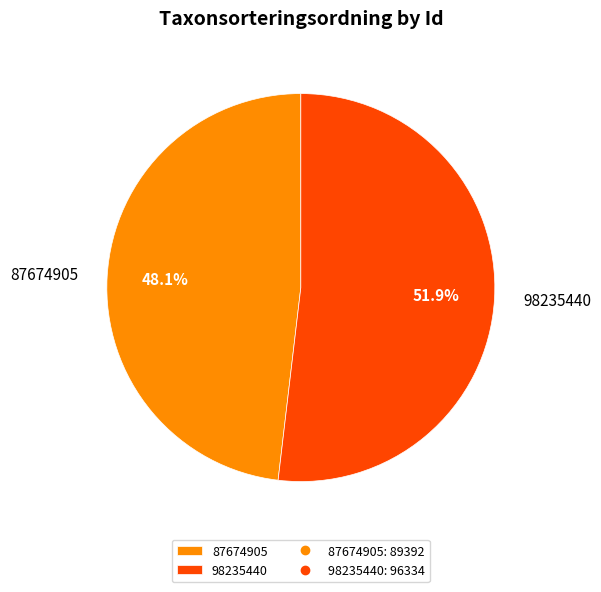

To the nearest percent, what is the average slice percentage?

50%